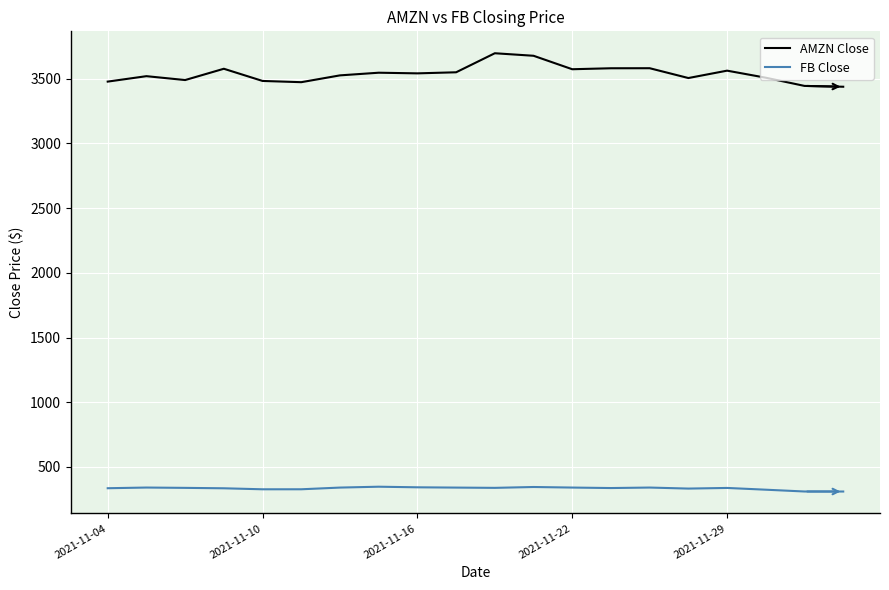

Which series has the largest range (max minus min)?

AMZN Close